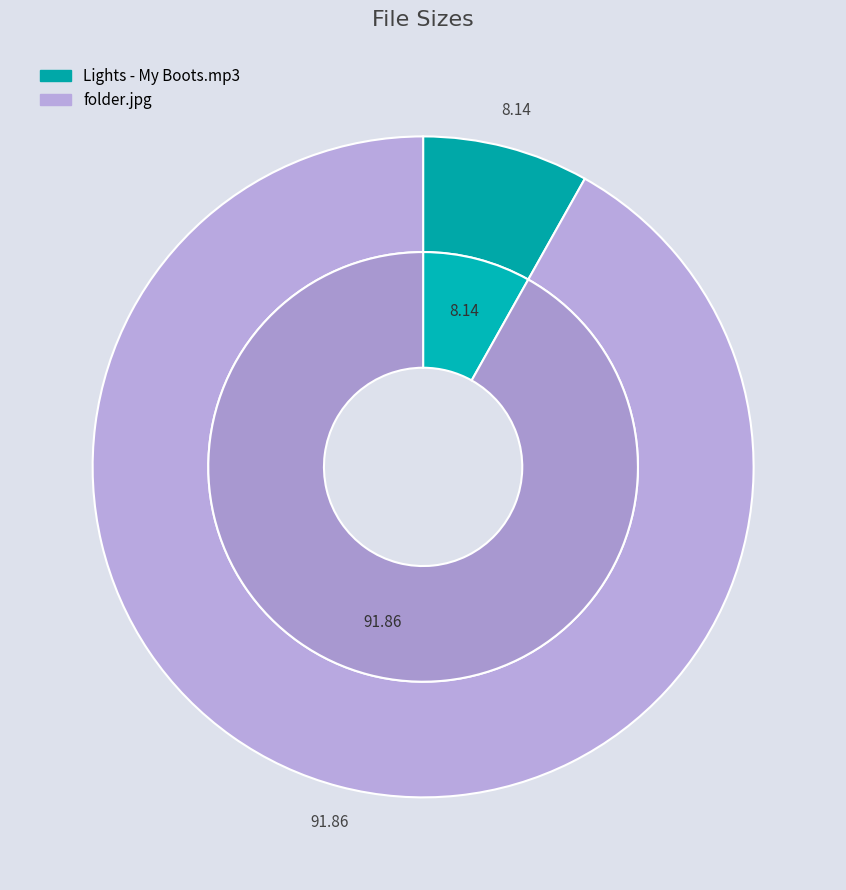

To the nearest percent, what is the combined percentage of folder.jpg and Lights - My Boots.mp3?

100%